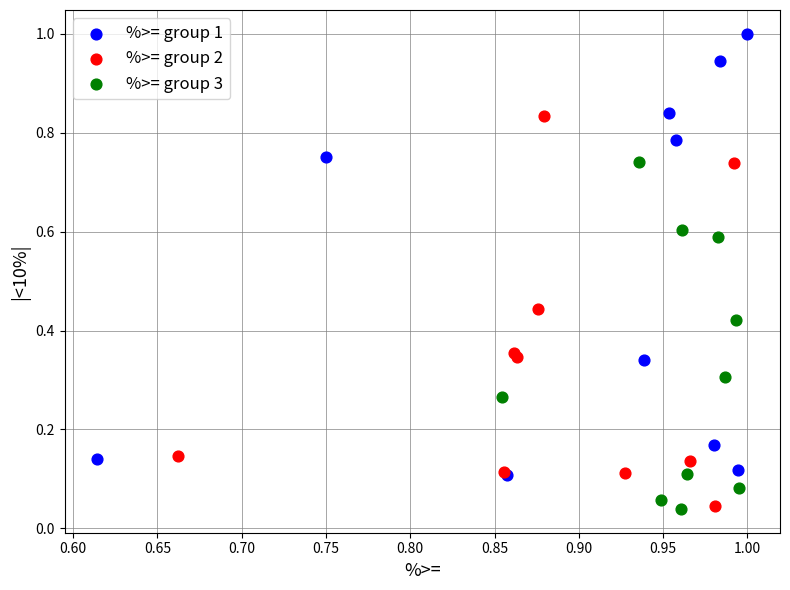

Which series contains the highest Y value?

%>= group 1